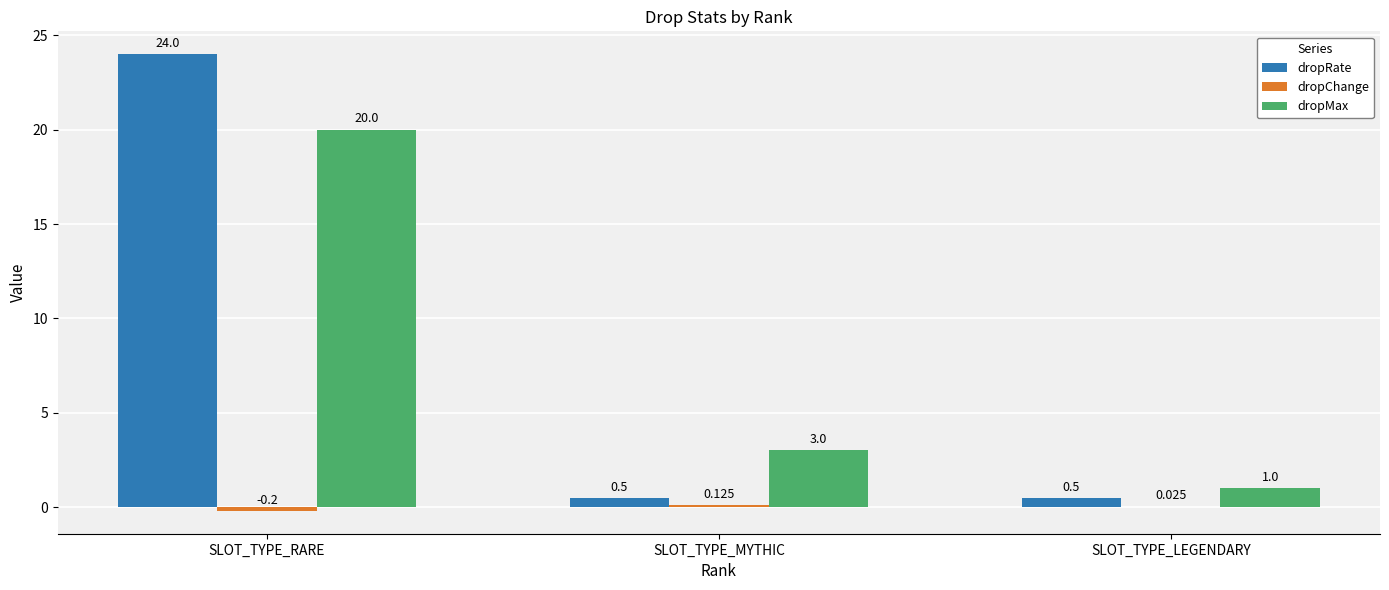

Which series changed the most between SLOT_TYPE_MYTHIC and SLOT_TYPE_LEGENDARY?

dropMax